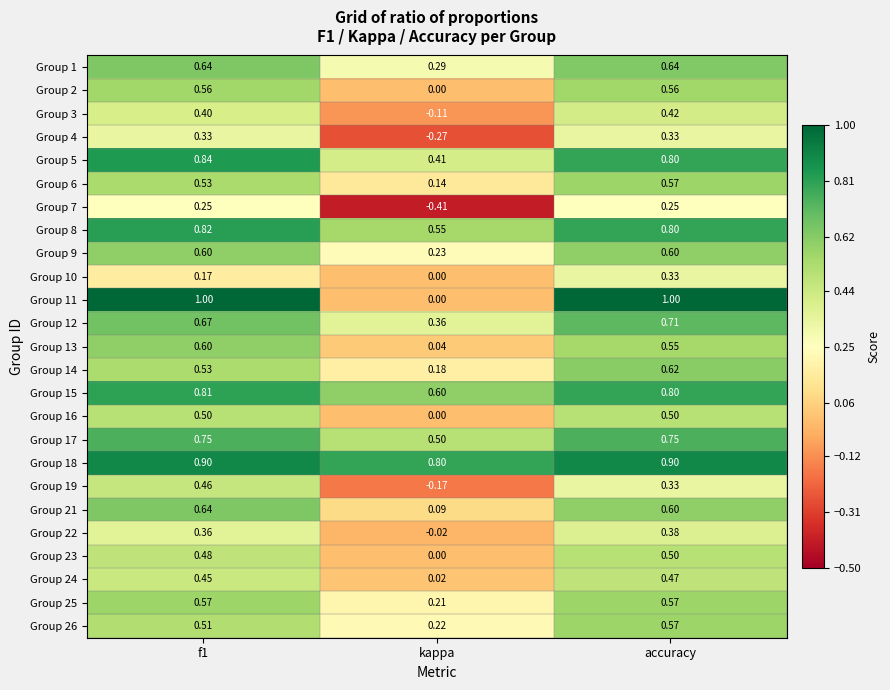

At how many categories does at least one series exceed 0?

3